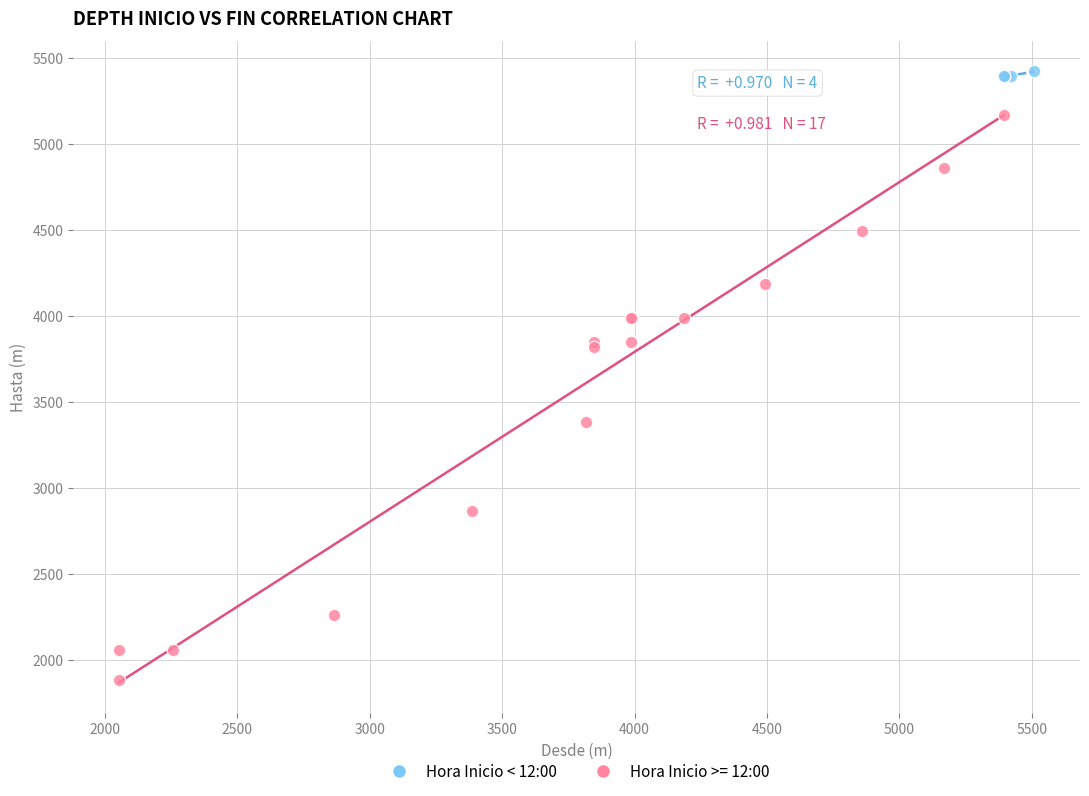

Which series reaches the minimum Y coordinate?

Hora Inicio >= 12:00